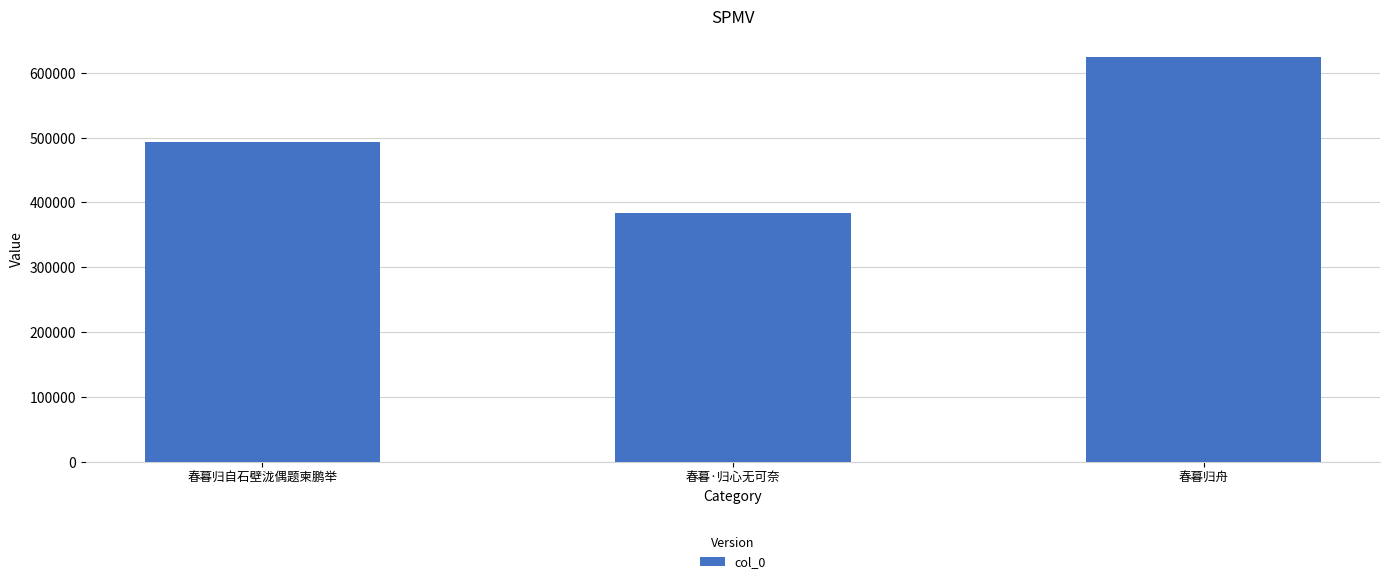

How many categories are shown in the chart?

3